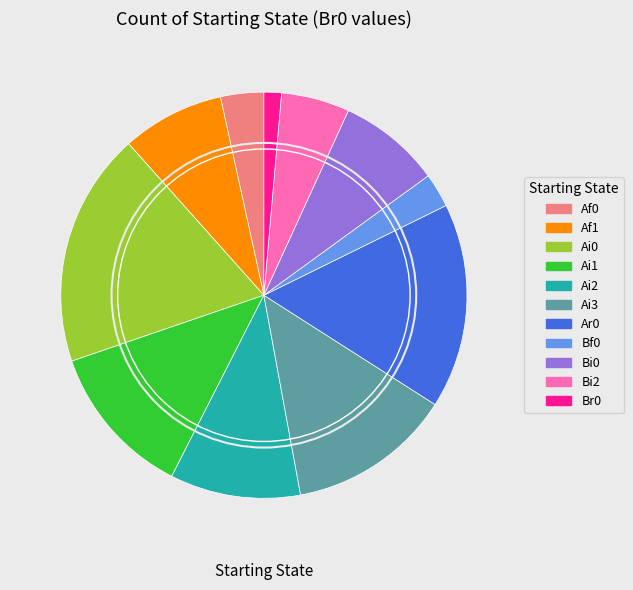

Approximately how many times larger is the value at Af1 compared to Br0?

5.9